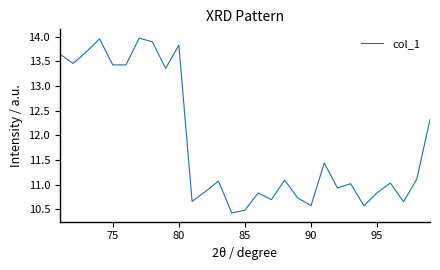

What is the difference between the maximum and minimum values?

3.5